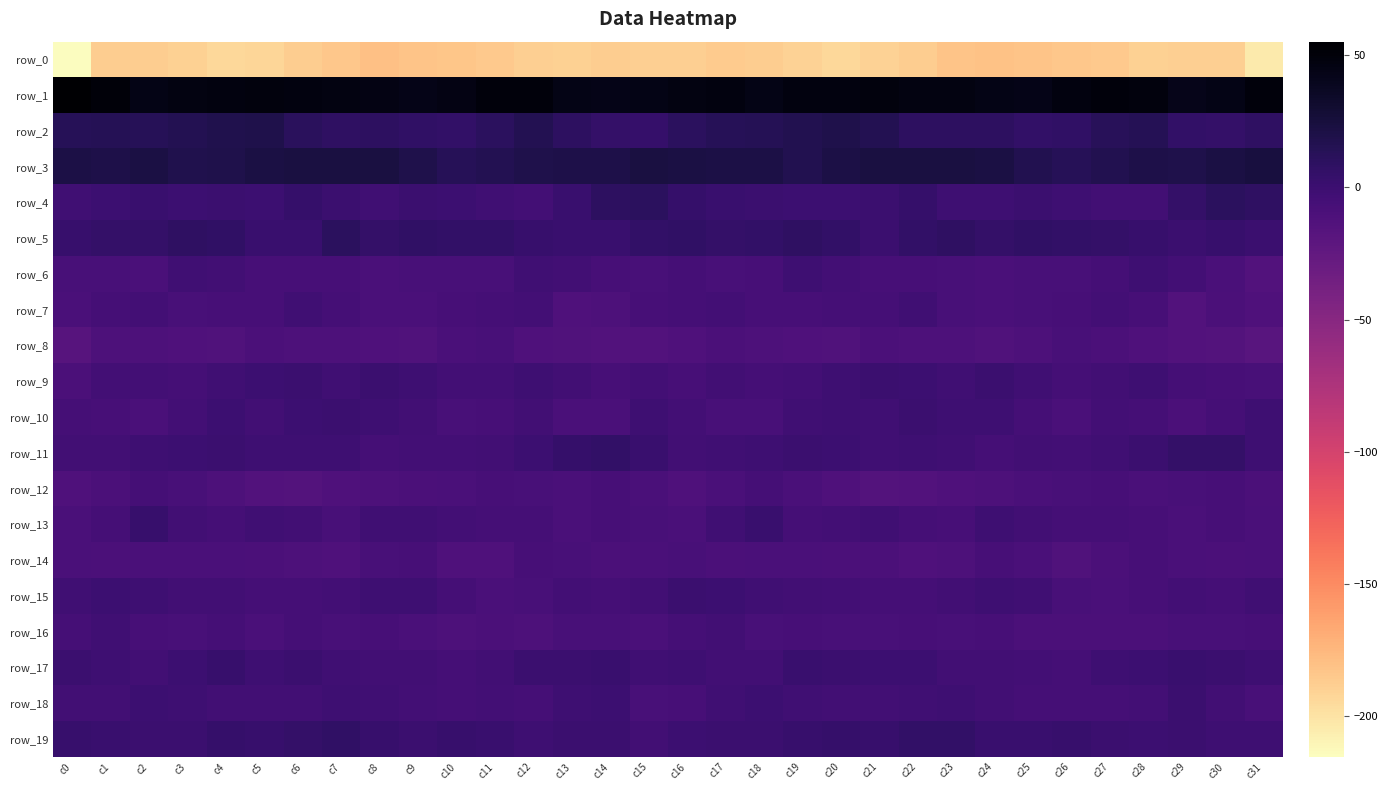

True or false: row_2 has a value of 16.0 at c3.

True